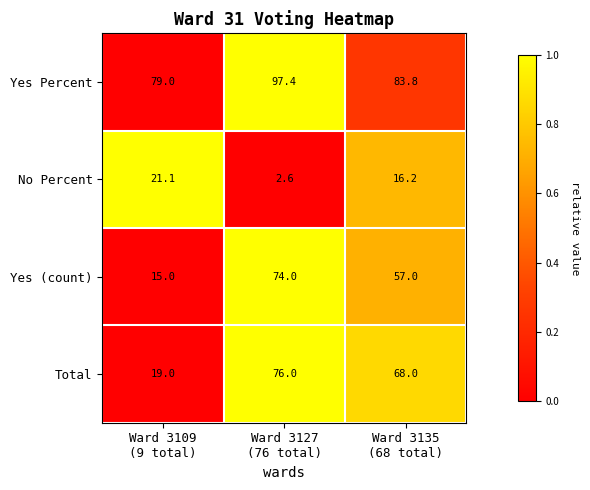

Rank the series by their maximum value, from lowest to highest.

No Percent, Yes (count), Total, Yes Percent